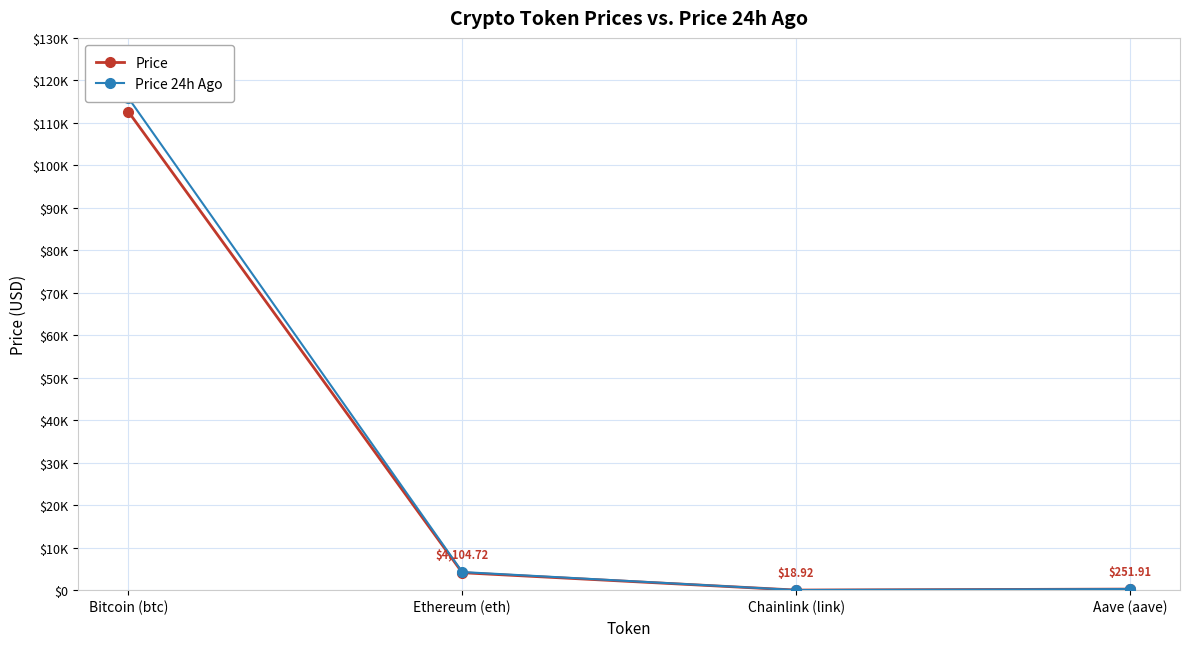

Reading left to right, what are all the values shown in this chart?

Price: 112596.0	4104.7	18.9	251.9
Price 24h Ago: 115829.0	4265.8	20.0	260.7